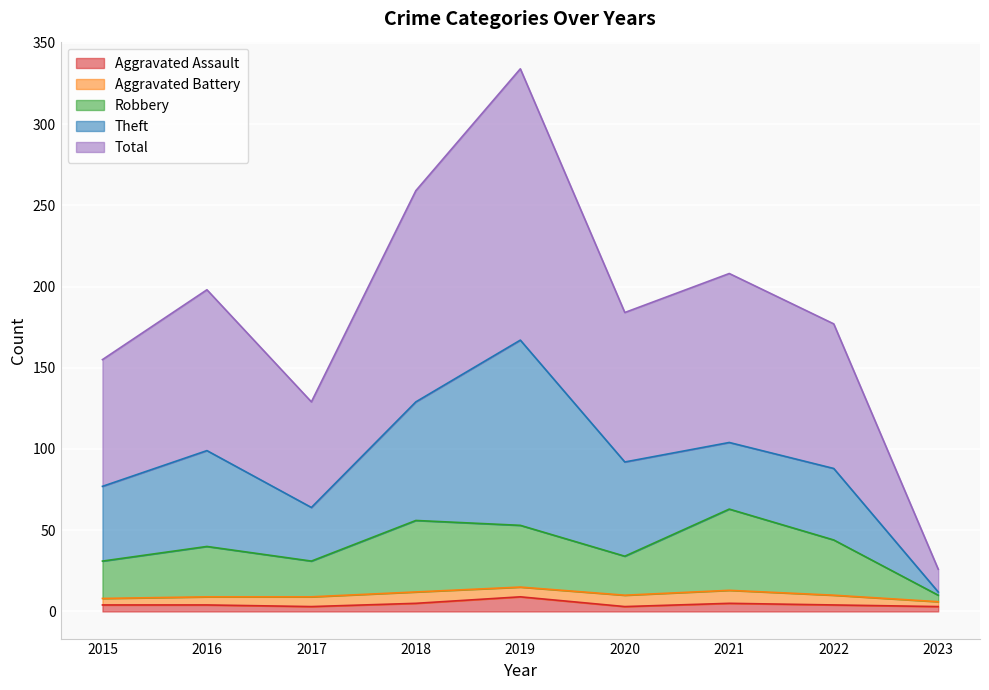

Where is the first local minimum for Aggravated Assault?

2017